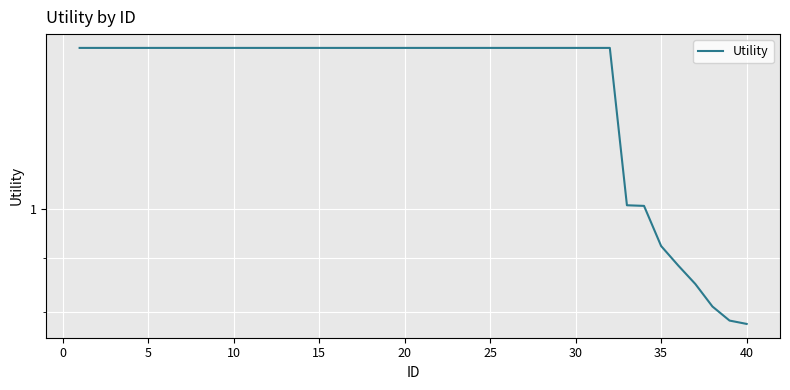

What is the value of the 35th point from the left?

0.9